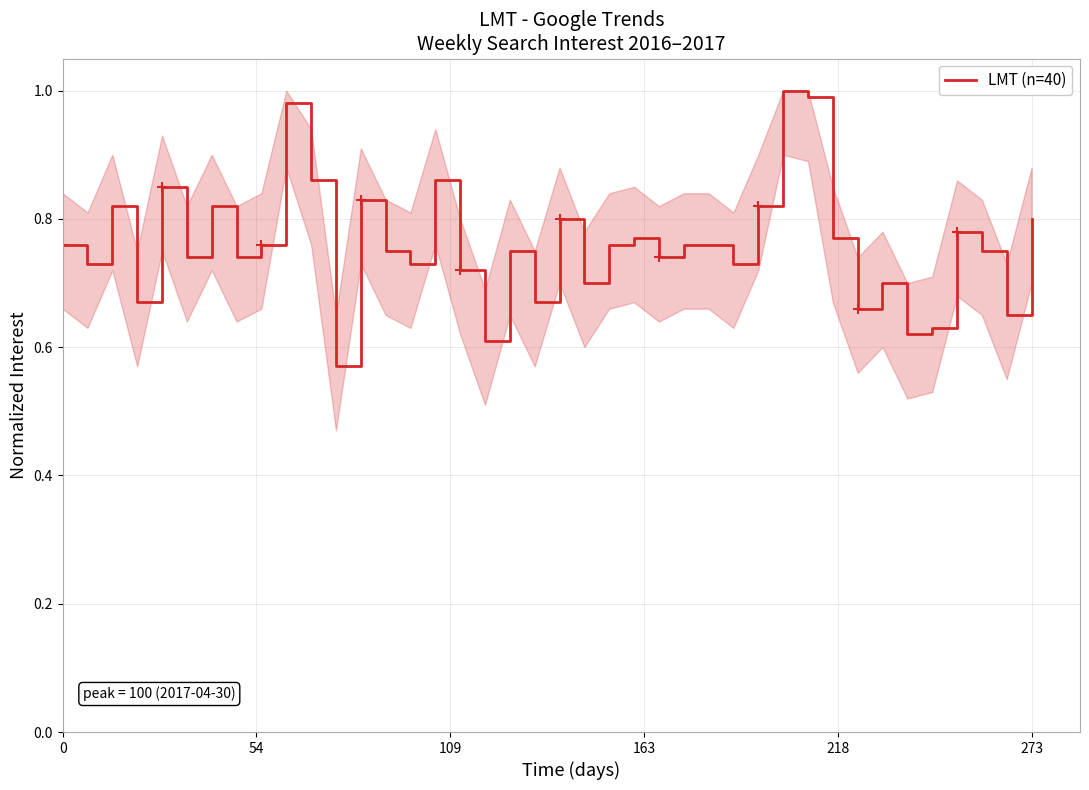

The value of LMT (n=40) at 273 is 0.8. True or false?

True